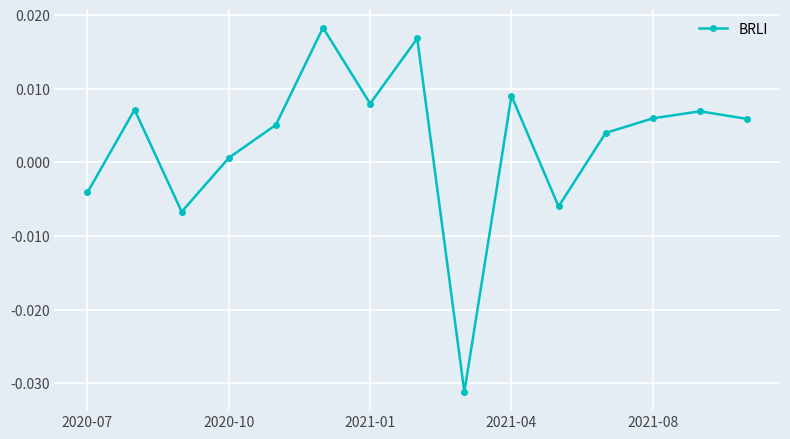

True or false: the data has more than 0 interior local peaks.

True